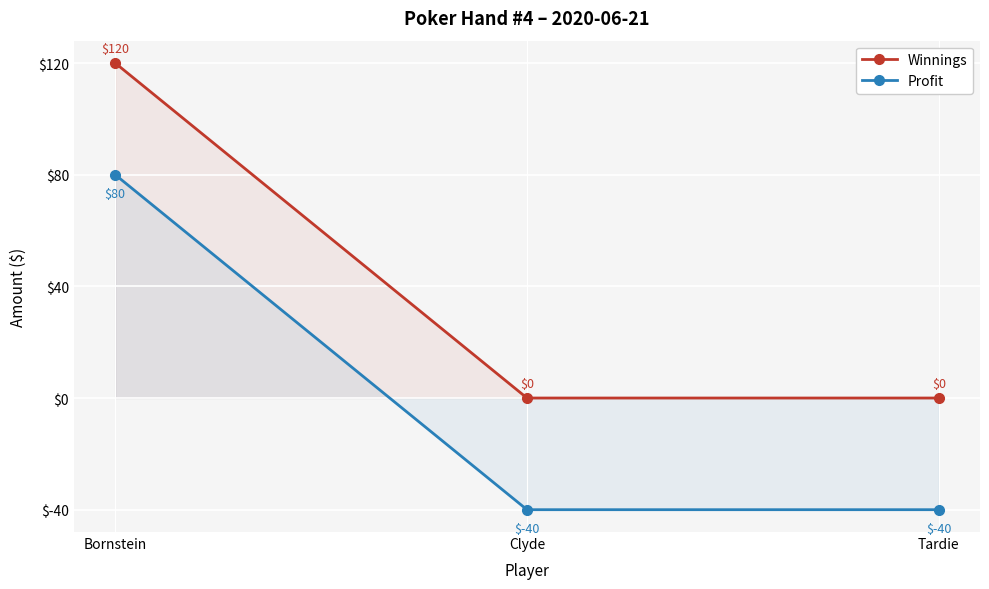

Count the number of data series in this chart.

2